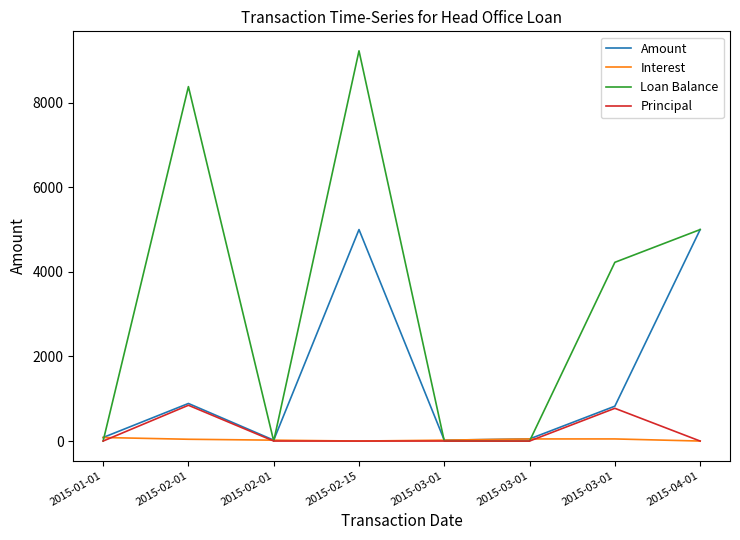

The Amount series shows 5000.0 at 2015-04-01. True or false?

True